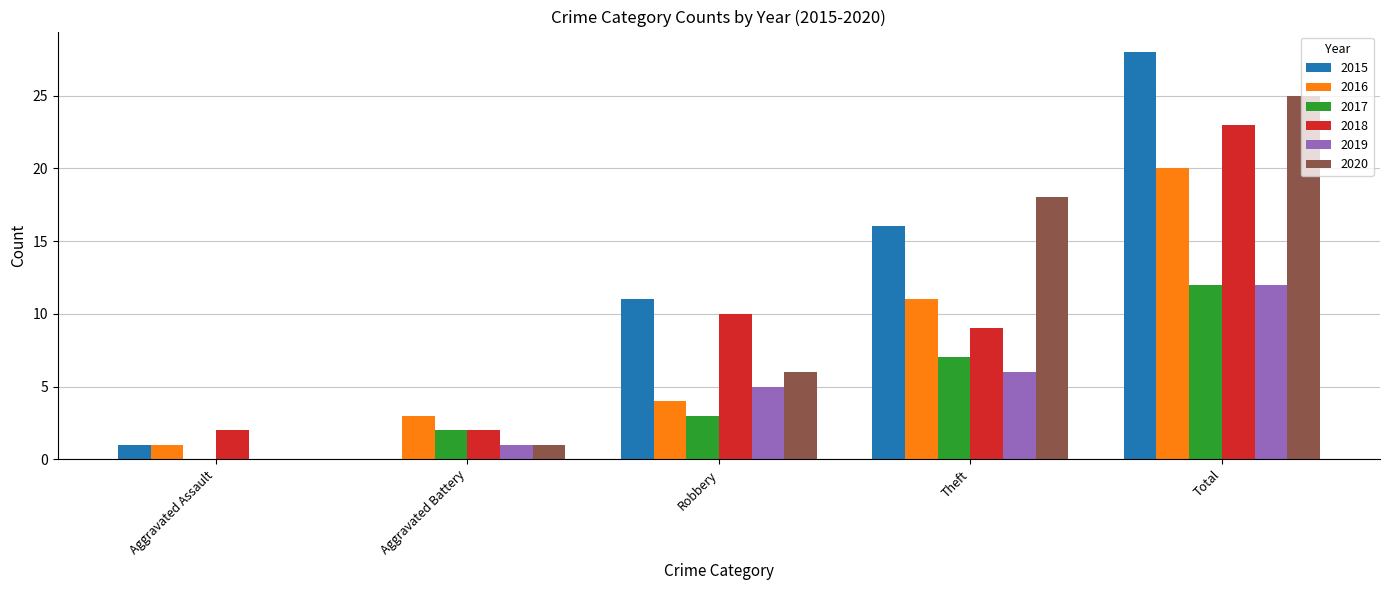

Between Aggravated Battery and Theft, which series saw the biggest shift?

2020